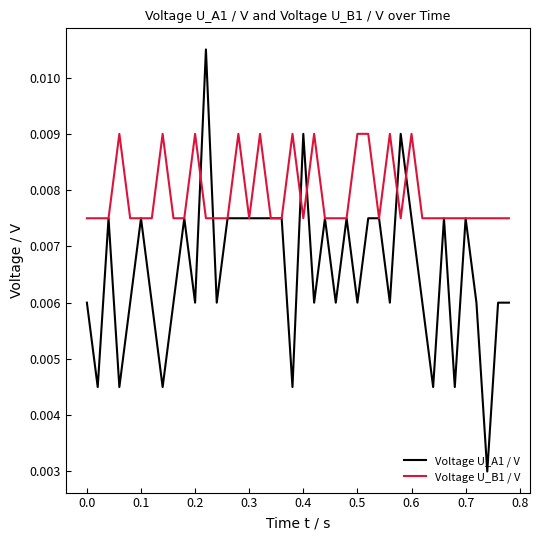

List the series in order of their peak value, lowest first.

Voltage U_B1 / V, Voltage U_A1 / V